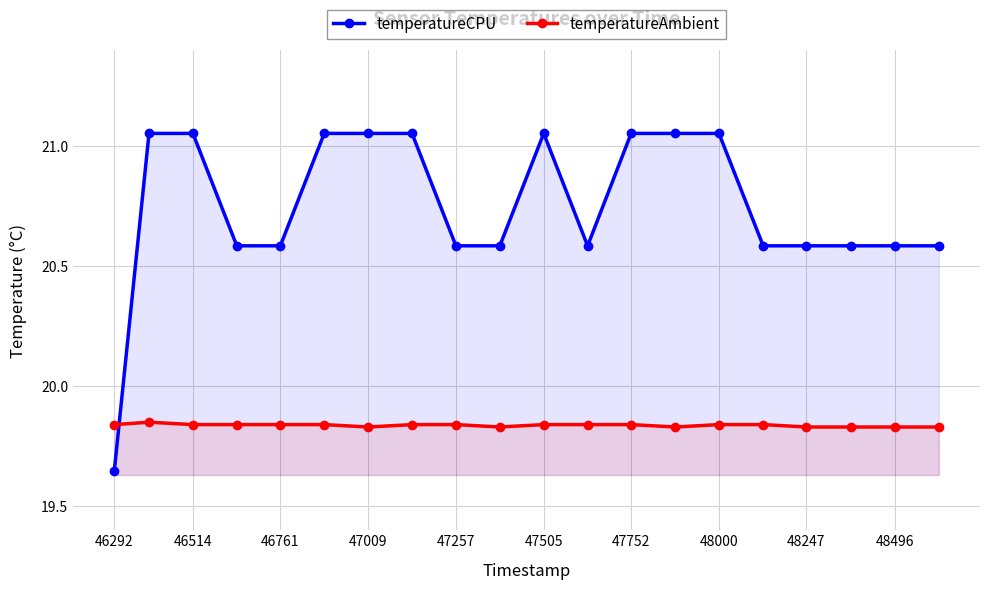

How many data points does each series have?

20